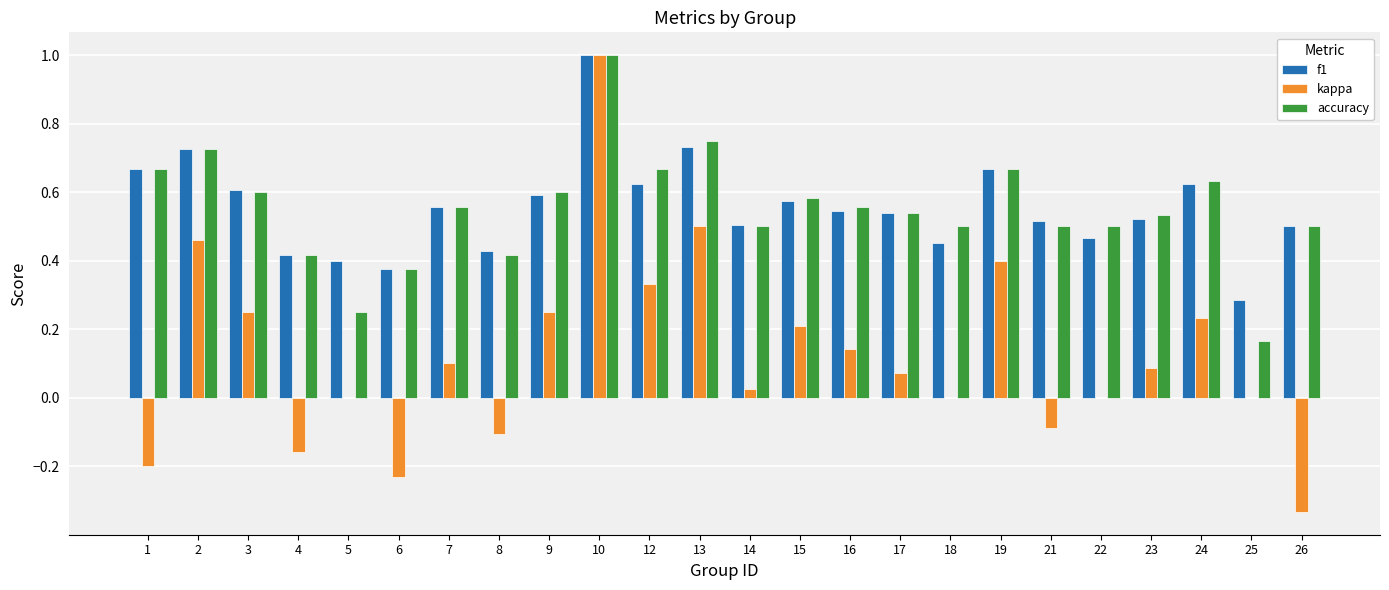

What is the sum of the accuracy values at 9 and 16?

1.2